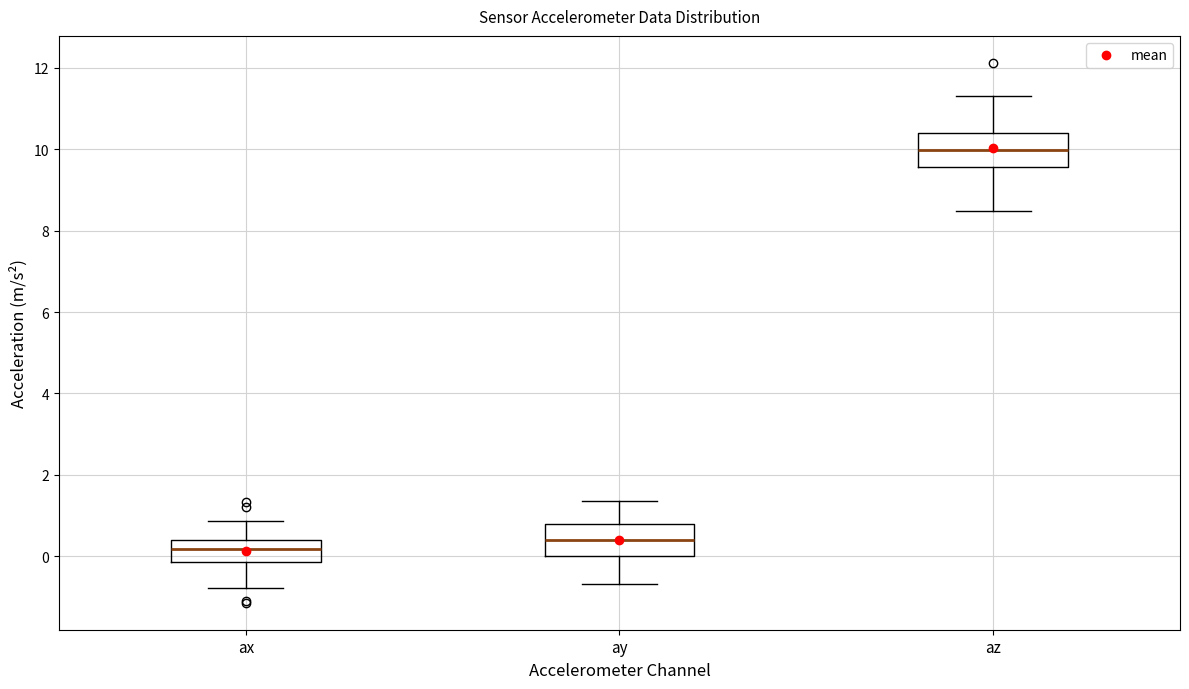

Which box's median line is the highest?

az